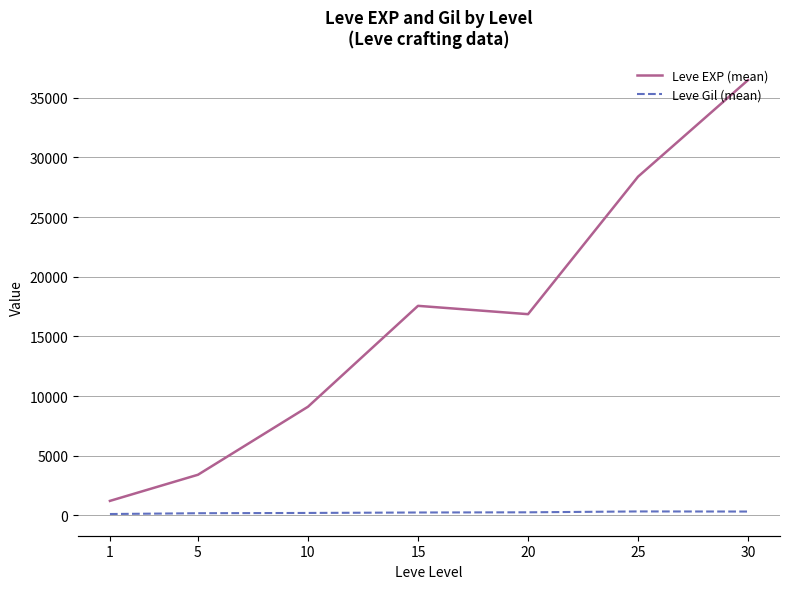

True or false: Leve EXP (mean) and Leve Gil (mean) intersect in this chart.

False